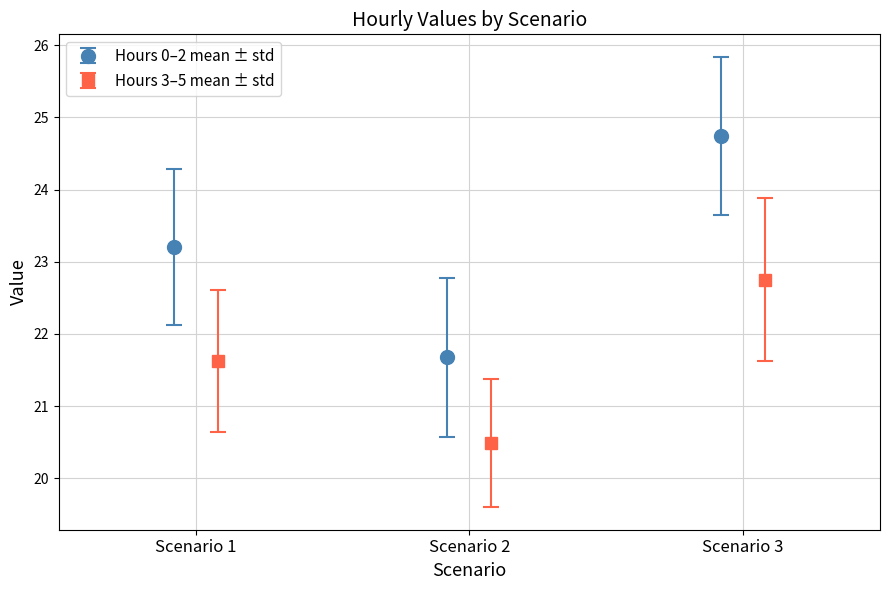

Is the value of Hour 2 at 1 greater than the value of Hour 0 at 2?

Yes